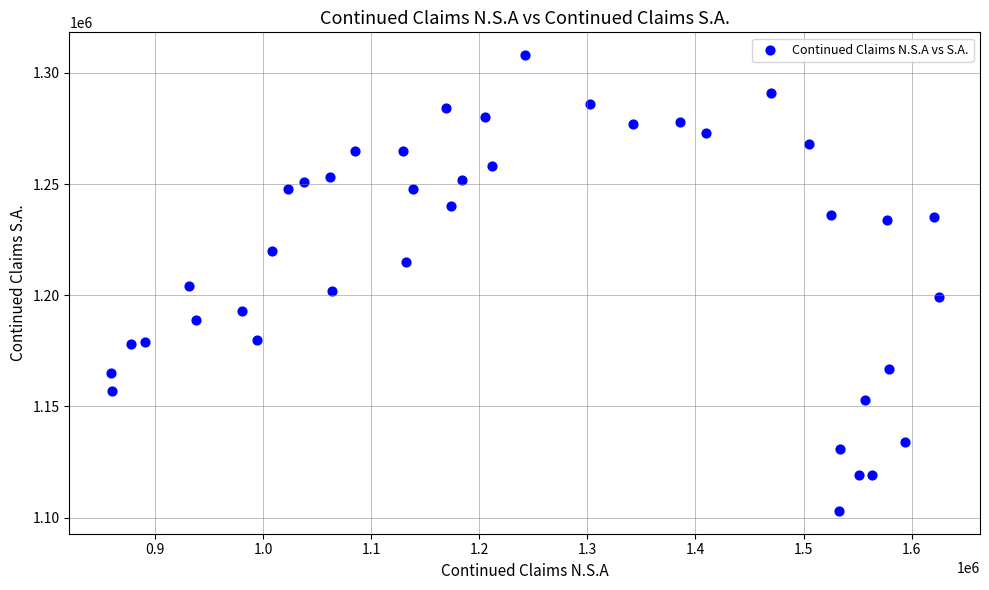

What is the range of Y values (max minus min)?

205000